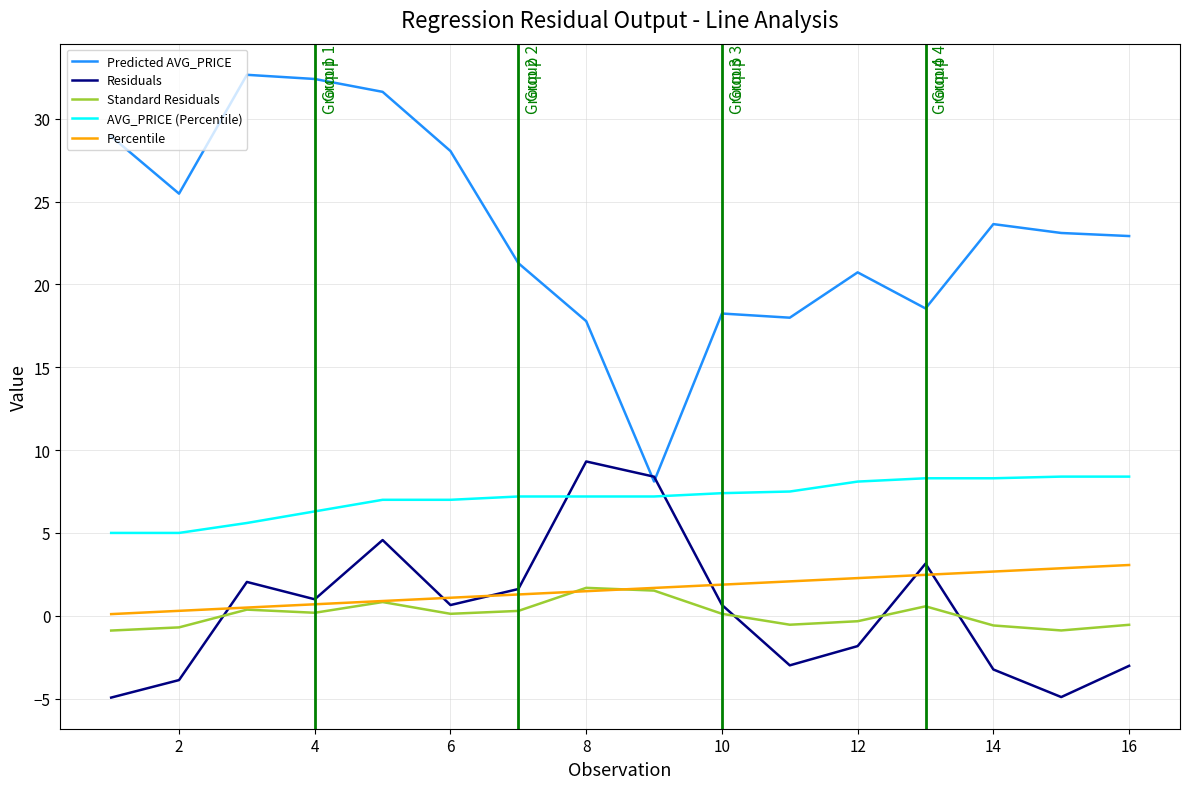

Does the chart display data point markers on the line(s)?

No